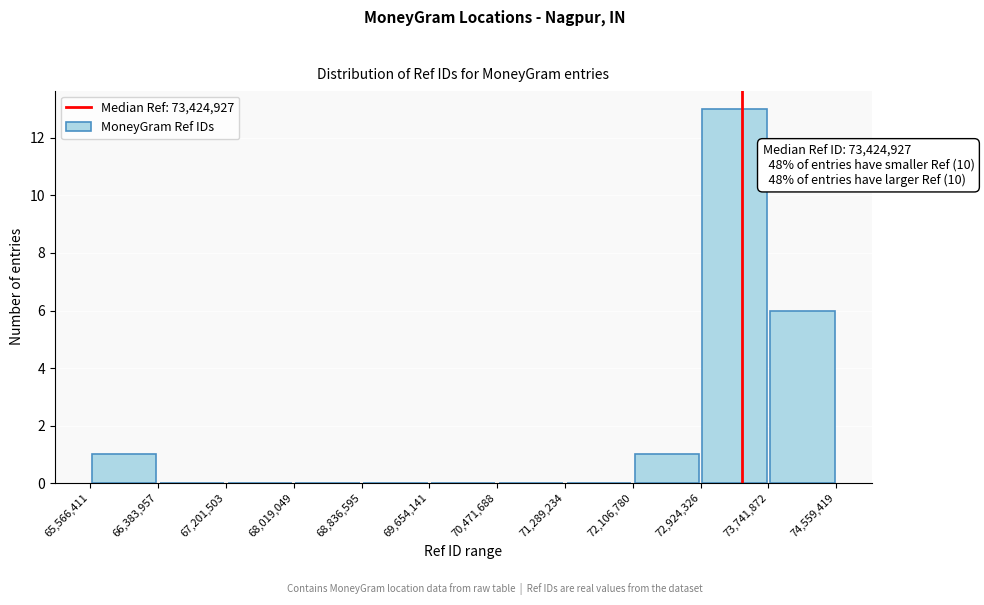

Which range on the x-axis has the tallest bar?

72,924,326 to 73,741,872